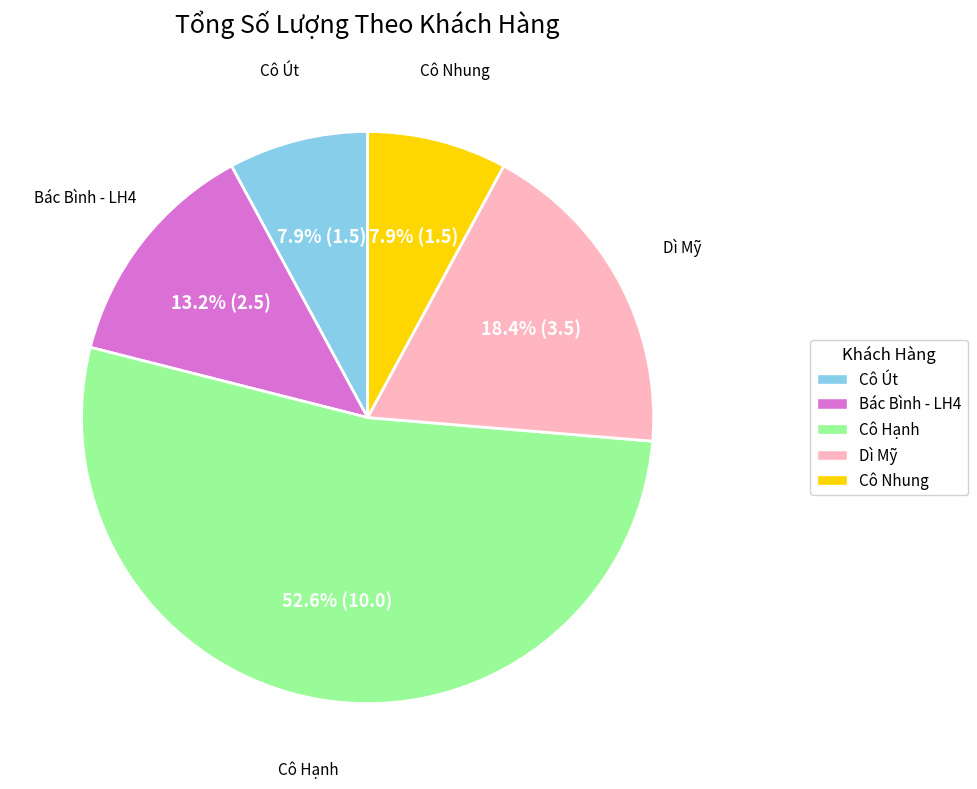

Approximately how many times larger is the value at Cô Hạnh compared to Cô Nhung?

6.7